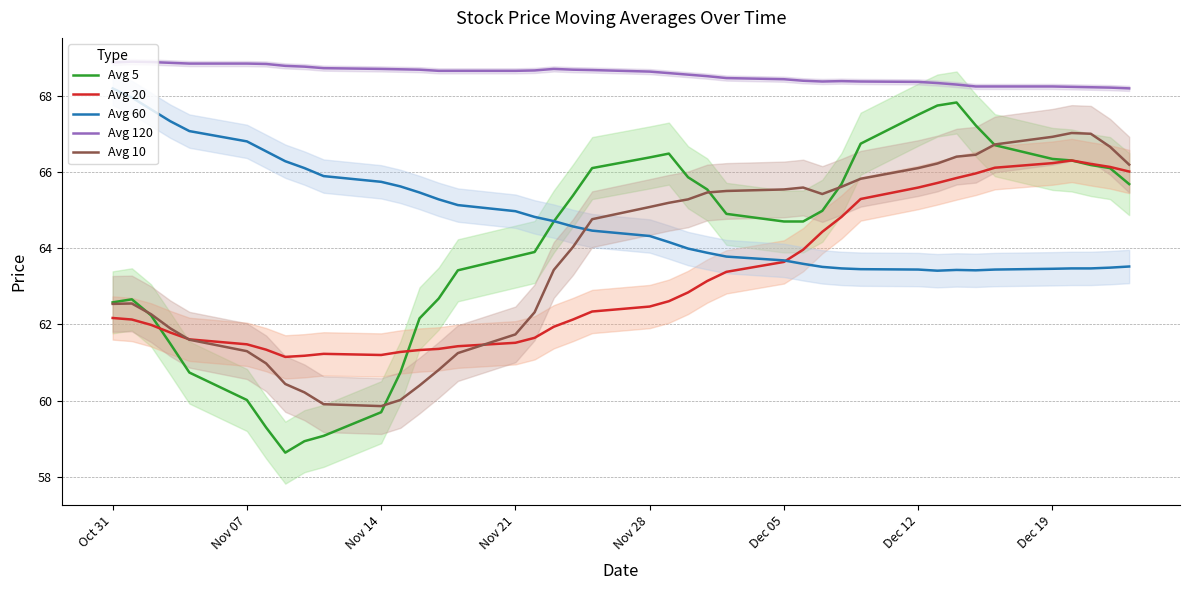

What are all the series names shown in the legend?

Avg 5, Avg 20, Avg 60, Avg 120, Avg 10